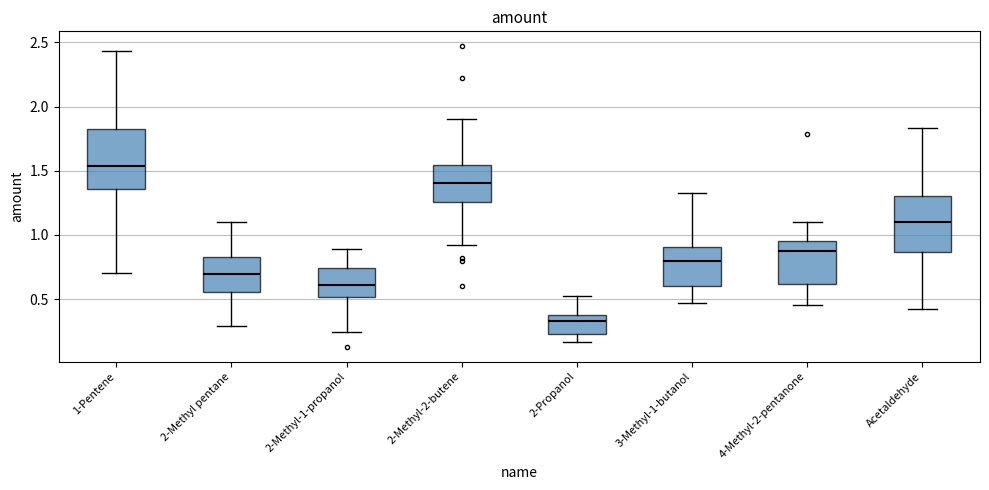

Reading left to right, read every box against the y-axis: the position of its median line, the range the box covers, and the ends of its whiskers. The values are not printed on the chart, so give them approximately, as read against the axis.

1-Pentene: median 1.55, box 1.35 to 1.85, whiskers 0.70 to 2.45
2-Methyl pentane: median 0.70, box 0.55 to 0.80, whiskers 0.30 to 1.10
2-Methyl-1-propanol: median 0.60, box 0.50 to 0.75, whiskers 0.25 to 0.90
2-Methyl-2-butene: median 1.40, box 1.25 to 1.55, whiskers 0.90 to 1.90
2-Propanol: median 0.35 (just below the box's upper edge), box 0.25 to 0.35, whiskers 0.15 to 0.55
3-Methyl-1-butanol: median 0.80, box 0.60 to 0.90, whiskers 0.45 to 1.35
4-Methyl-2-pentanone: median 0.90, box 0.60 to 0.95, whiskers 0.45 to 1.10
Acetaldehyde: median 1.10, box 0.85 to 1.30, whiskers 0.40 to 1.85